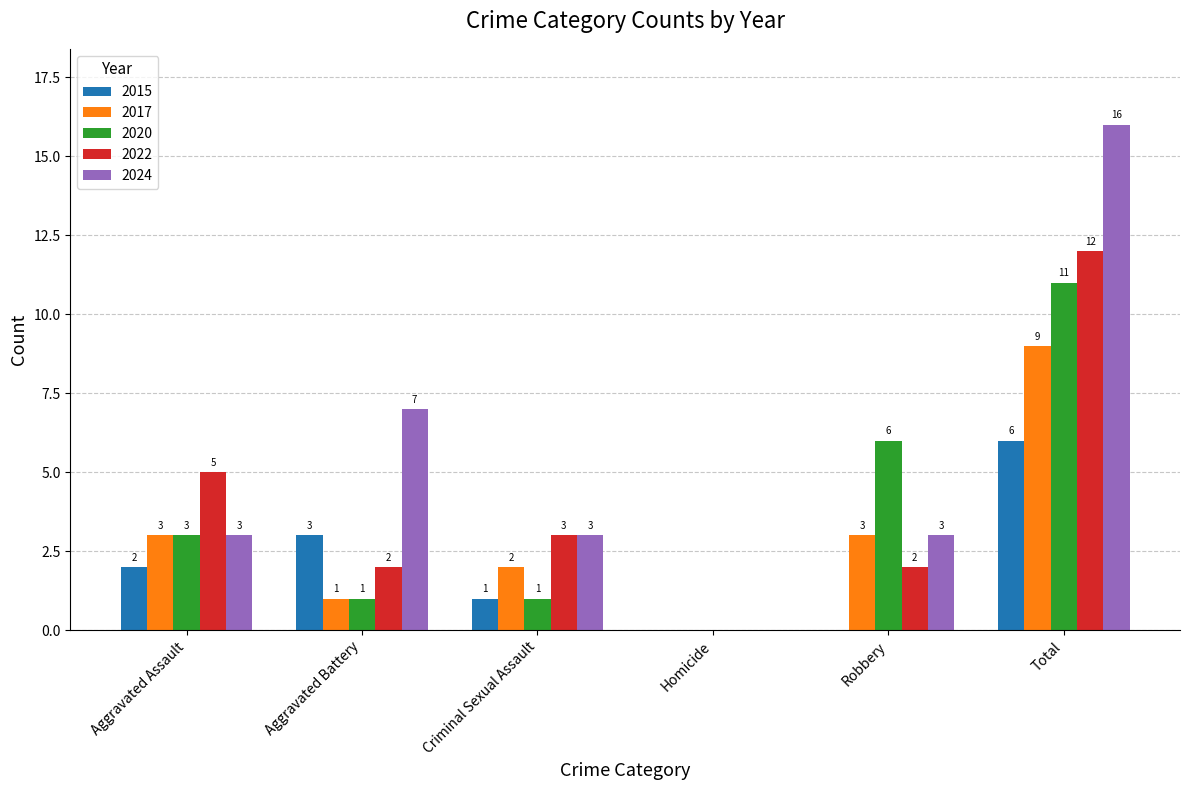

True or false: 2022 has a value of 1 at Aggravated Battery.

False